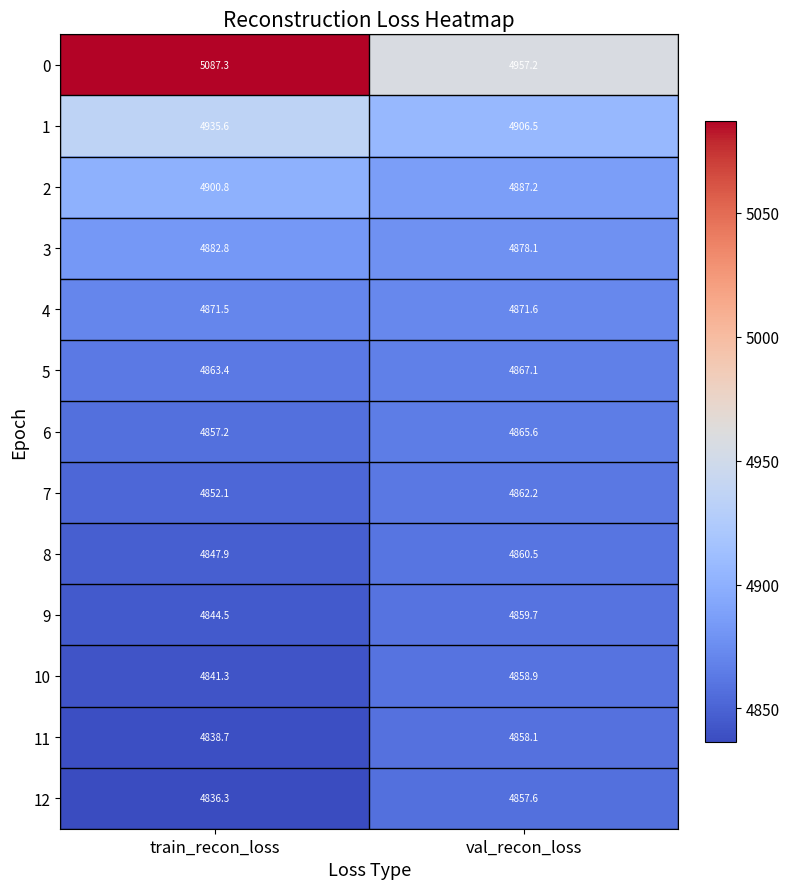

At which category is the sum across all series the highest?

train_recon_loss